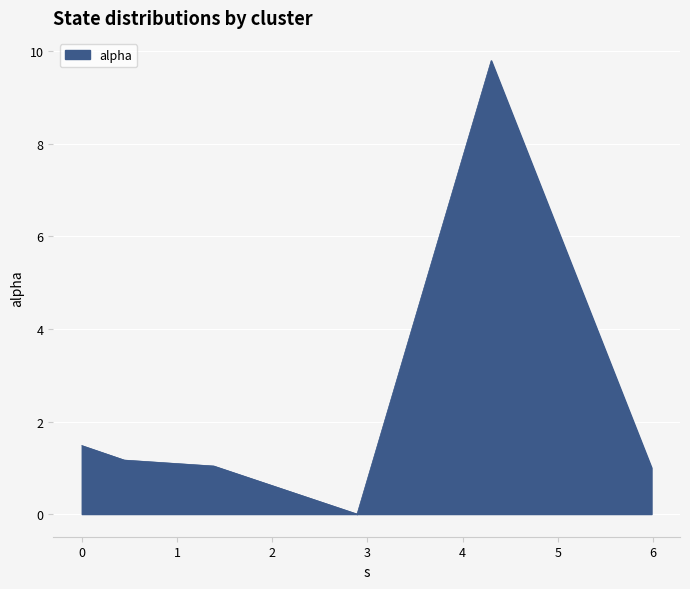

What is the greatest value displayed?

9.8